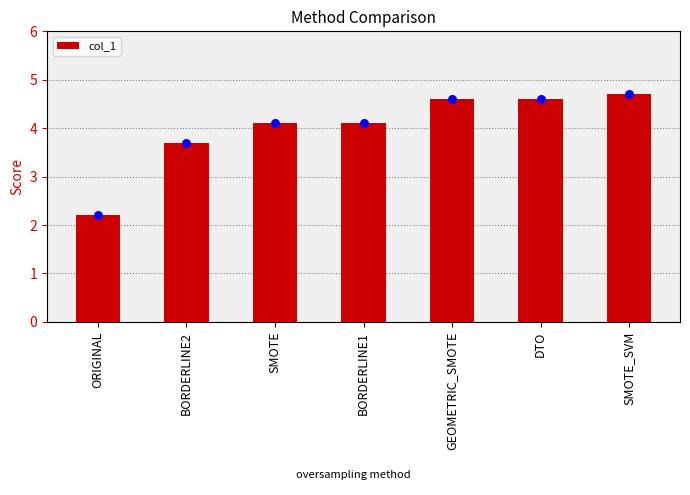

What is the ratio of the value at SMOTE to the value at GEOMETRIC_SMOTE?

0.9